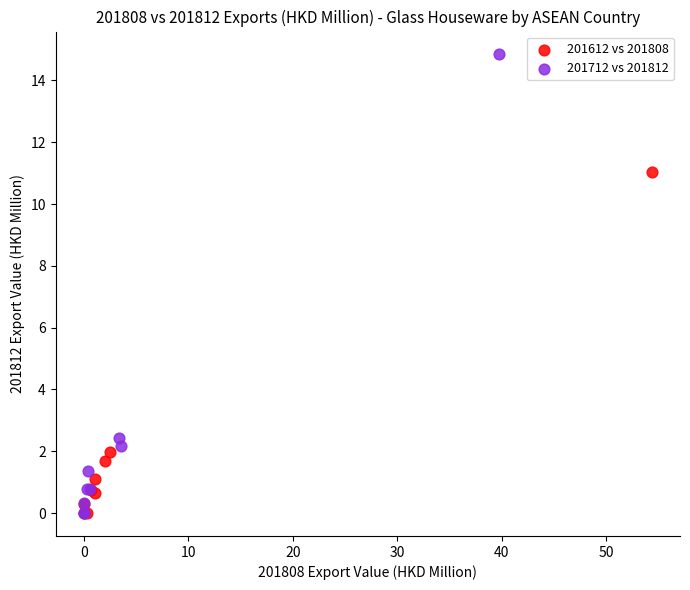

Which series contains the highest Y value?

201712 vs 201812